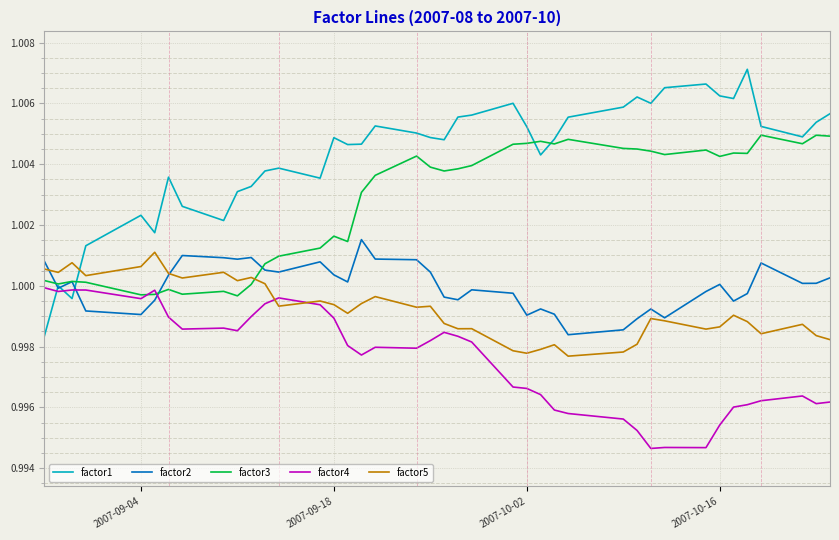

Which series has the widest spread of values?

factor1